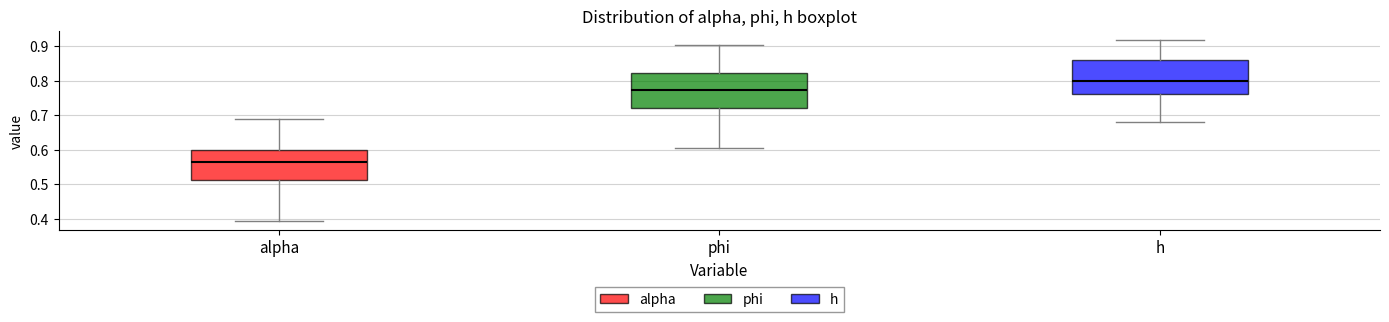

Which box's median line is the highest?

h